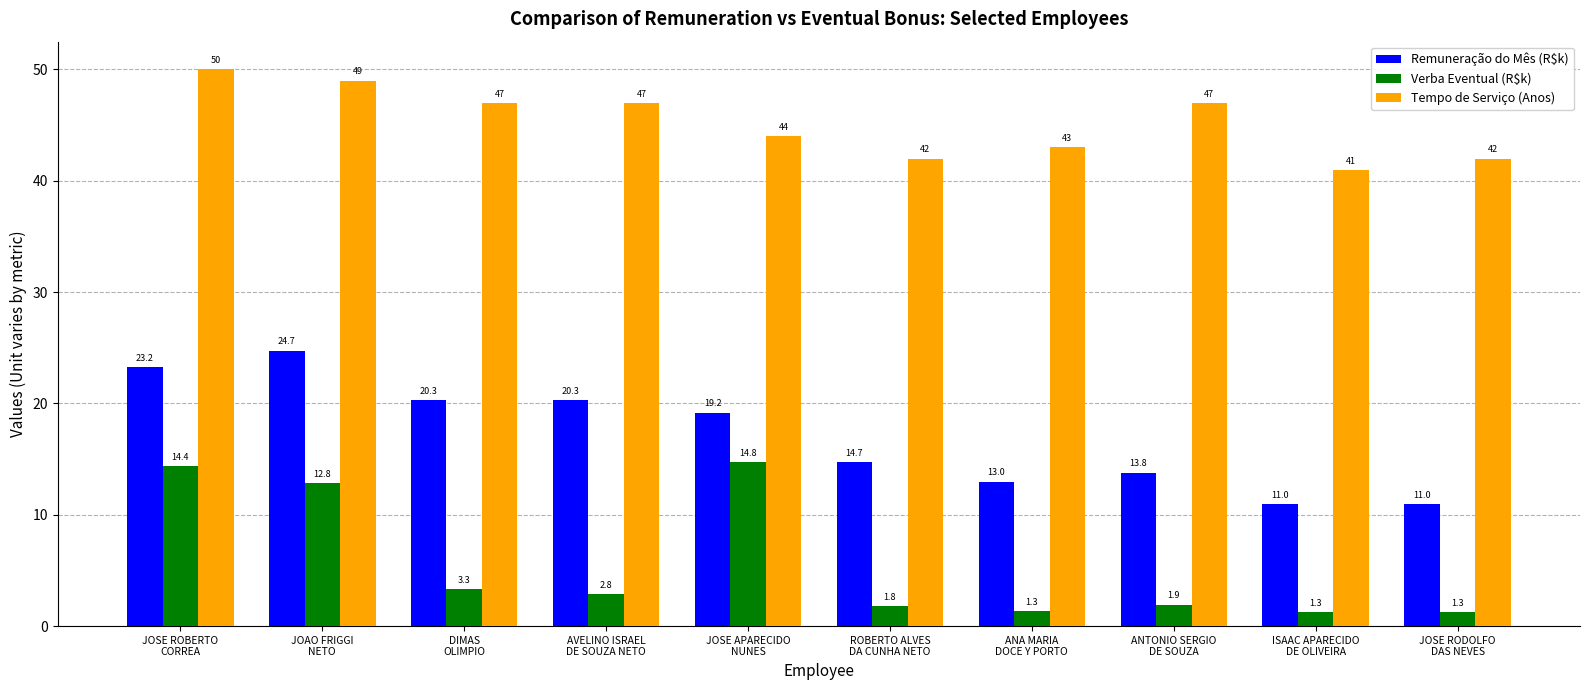

What are all the series names shown in the legend?

Remuneração do Mês (R$k), Verba Eventual (R$k), Tempo de Serviço (Anos)